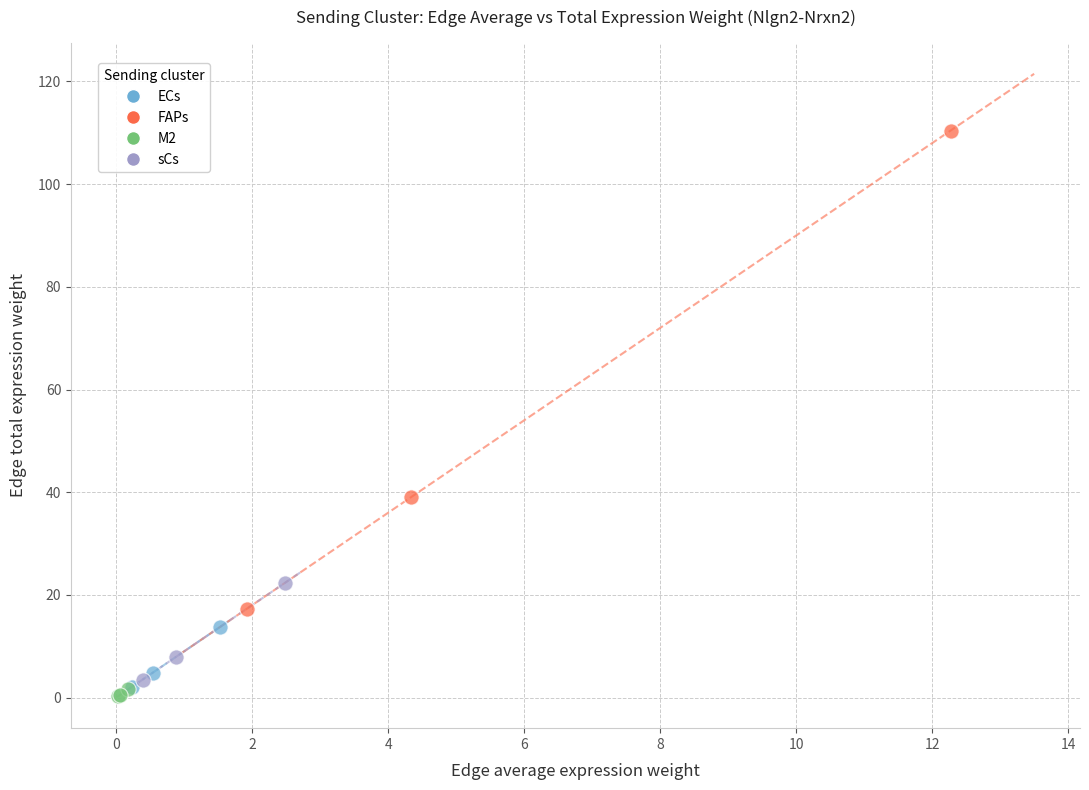

Which series has the largest Y range (max minus min)?

FAPs